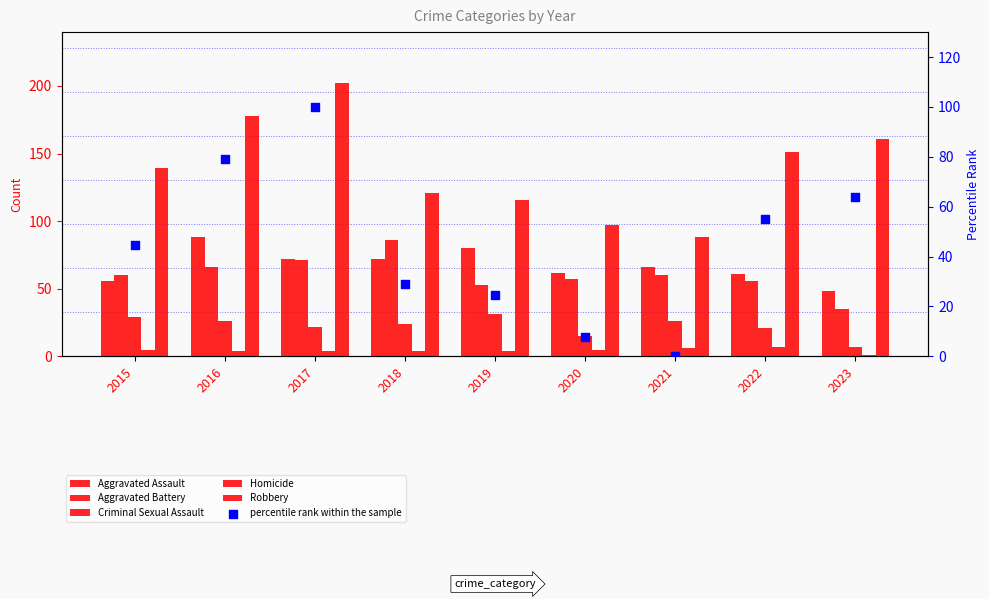

Which series has the largest total across all categories?

Robbery